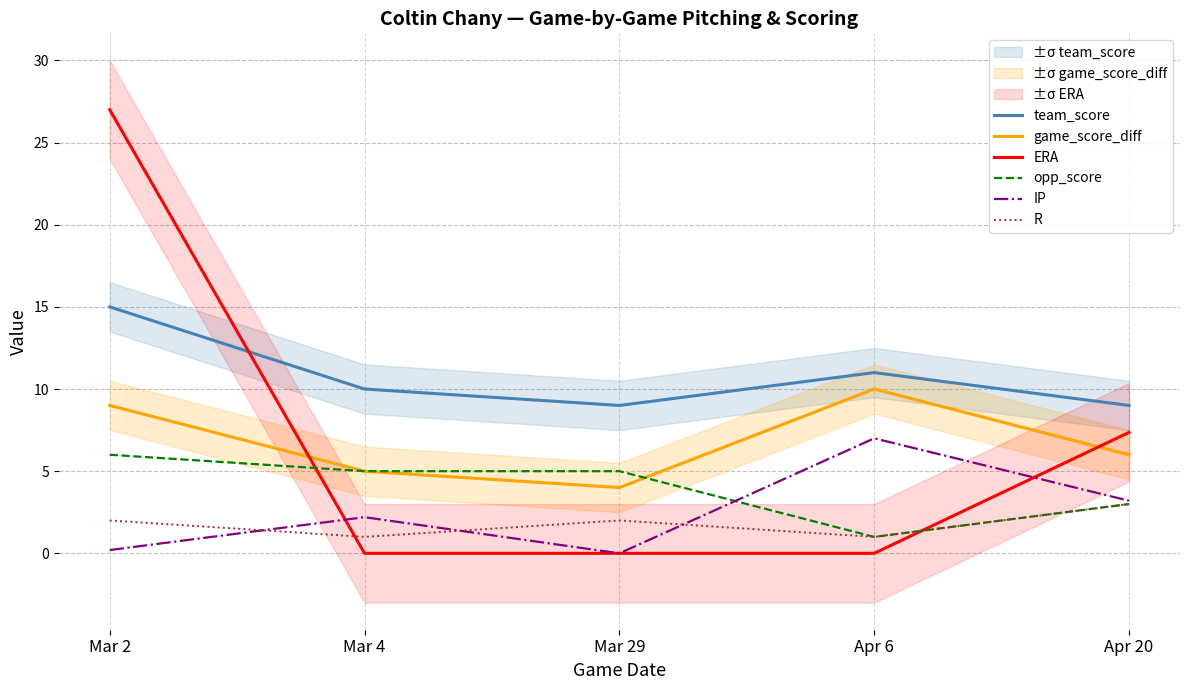

Rank the series by their maximum value, from lowest to highest.

R, opp_score, IP, game_score_diff, team_score, ERA